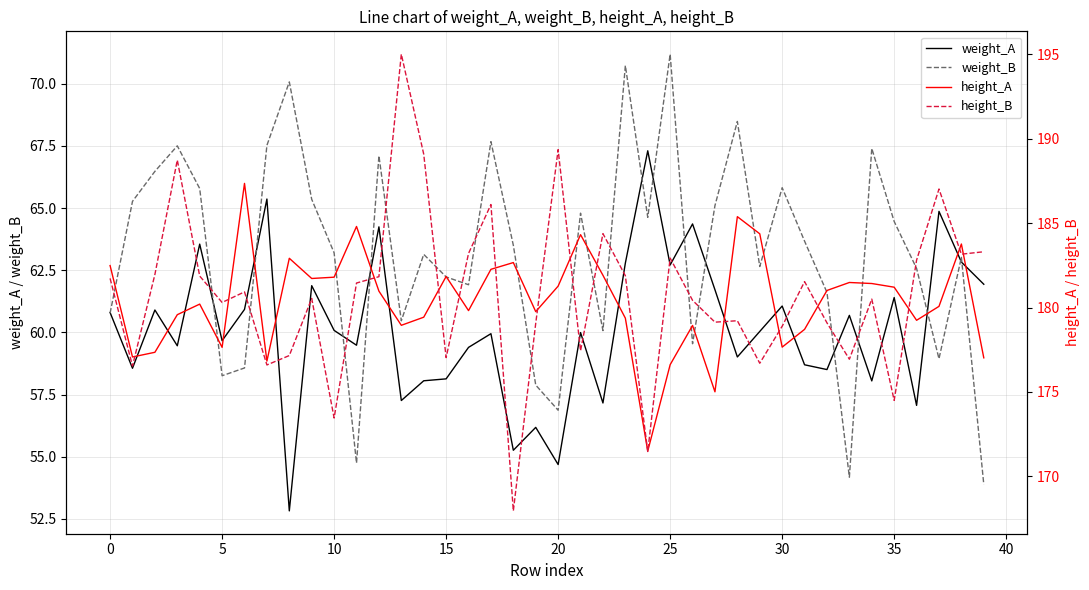

True or false: height_B and weight_A intersect in this chart.

False